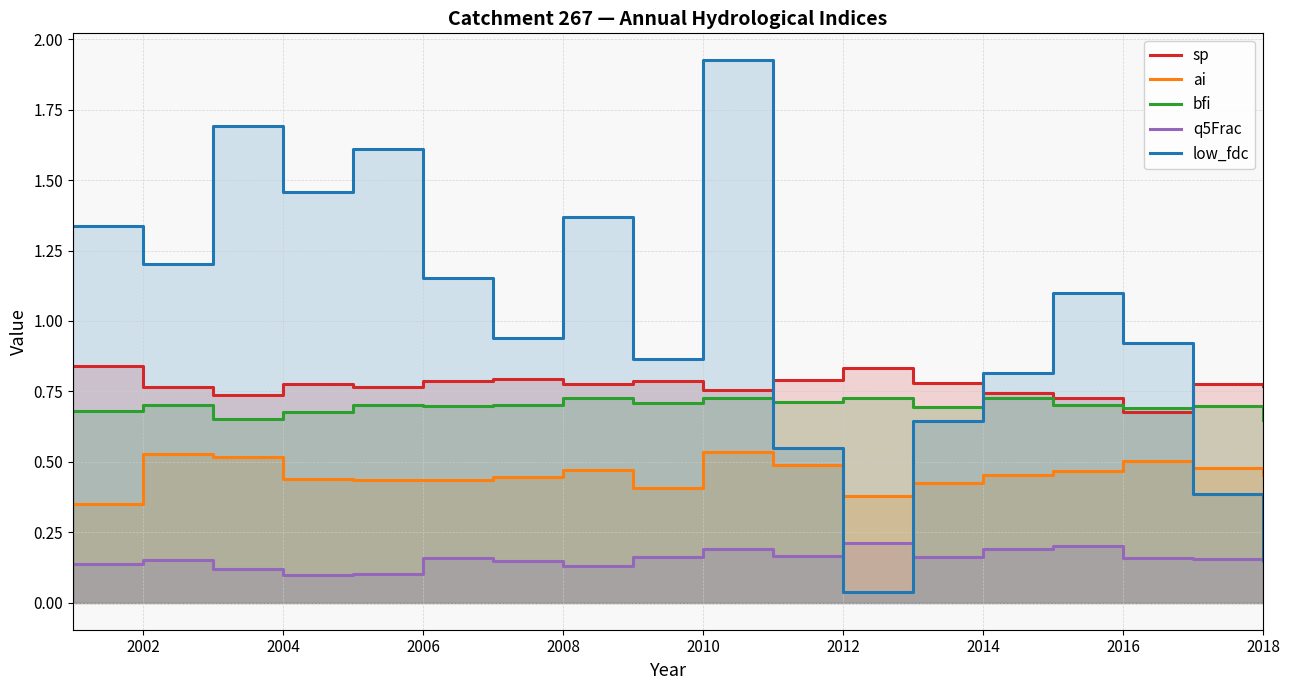

Which series changed the most between 2012 and 2018?

low_fdc